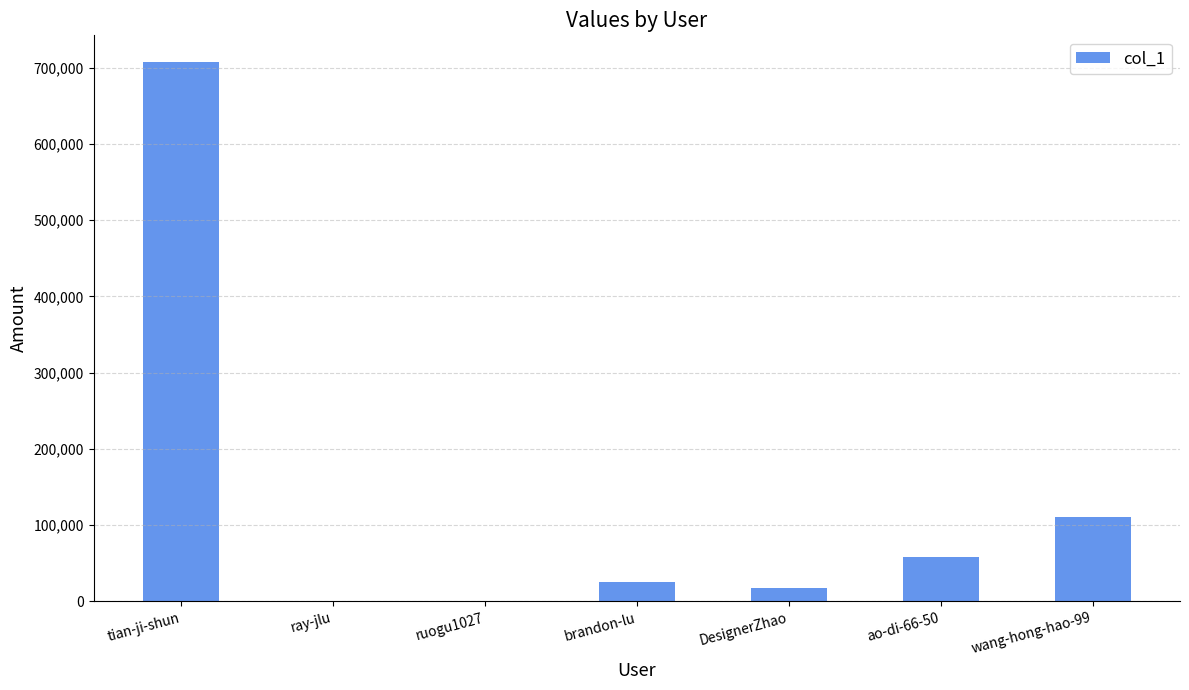

The value at wang-hong-hao-99 is 110281. True or false?

True